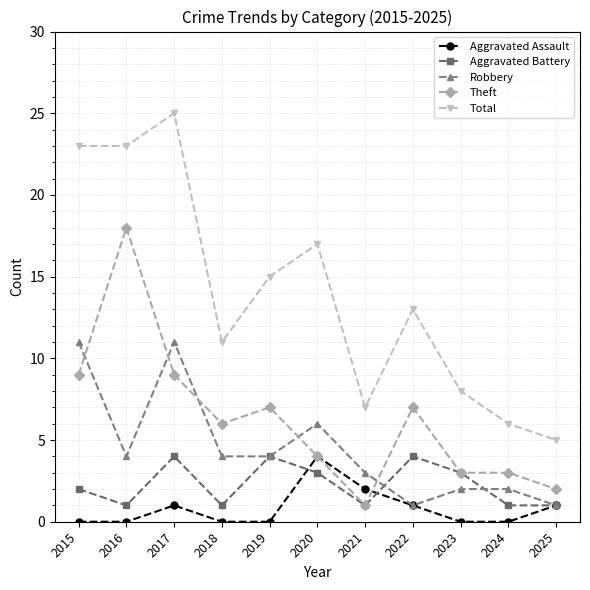

Which series has the largest range (max minus min)?

Total